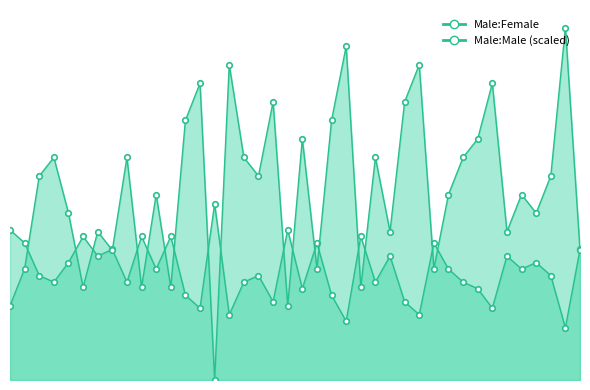

How many categories are shown in the chart?

40